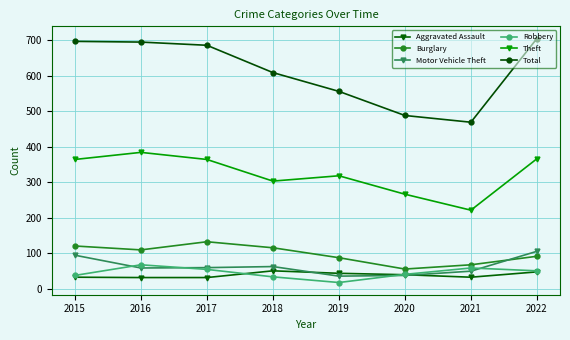

The value of Motor Vehicle Theft at 2021 is 19. True or false?

False